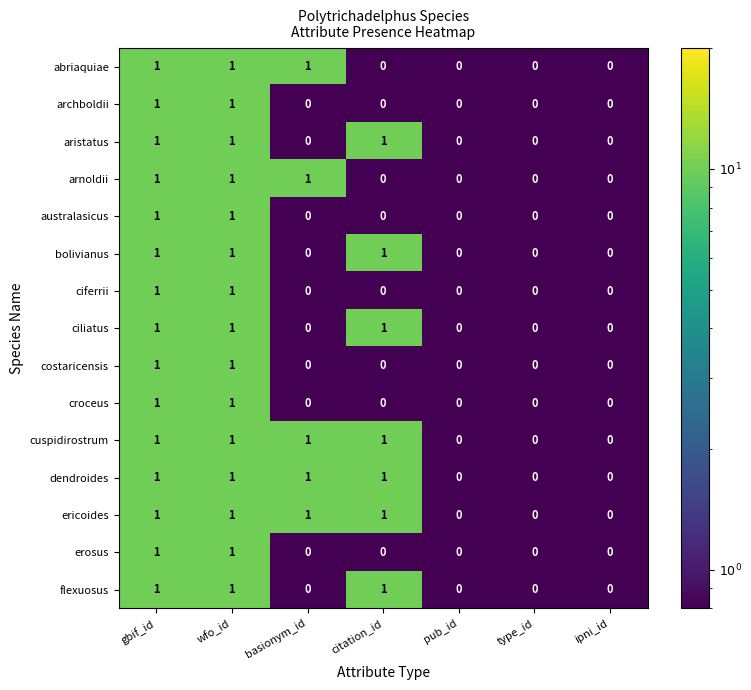

What is the sum of all arnoldii values?

3